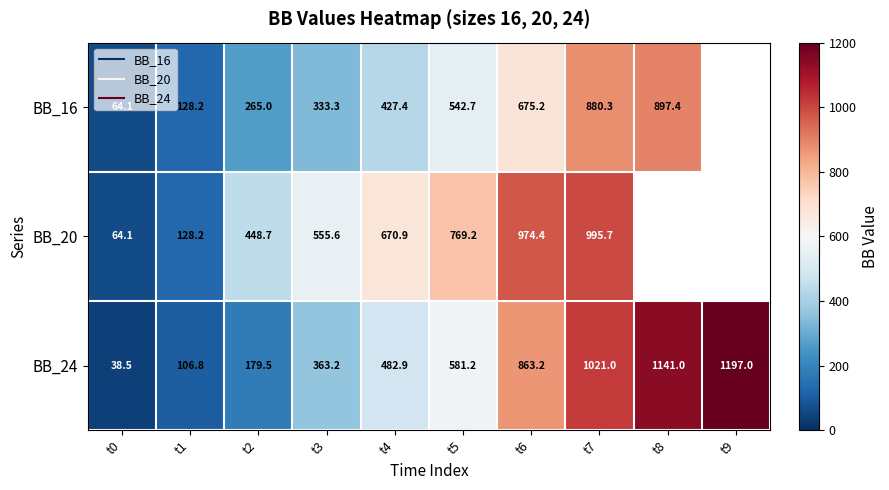

At how many categories does at least one series exceed 487?

7